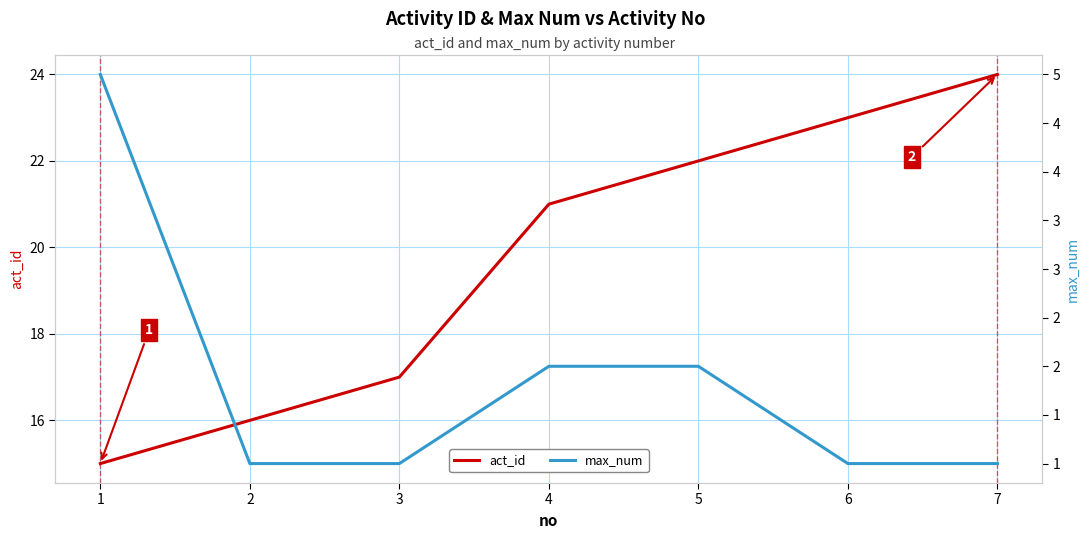

True or false: act_id has more than 2 points higher than both neighbors.

False